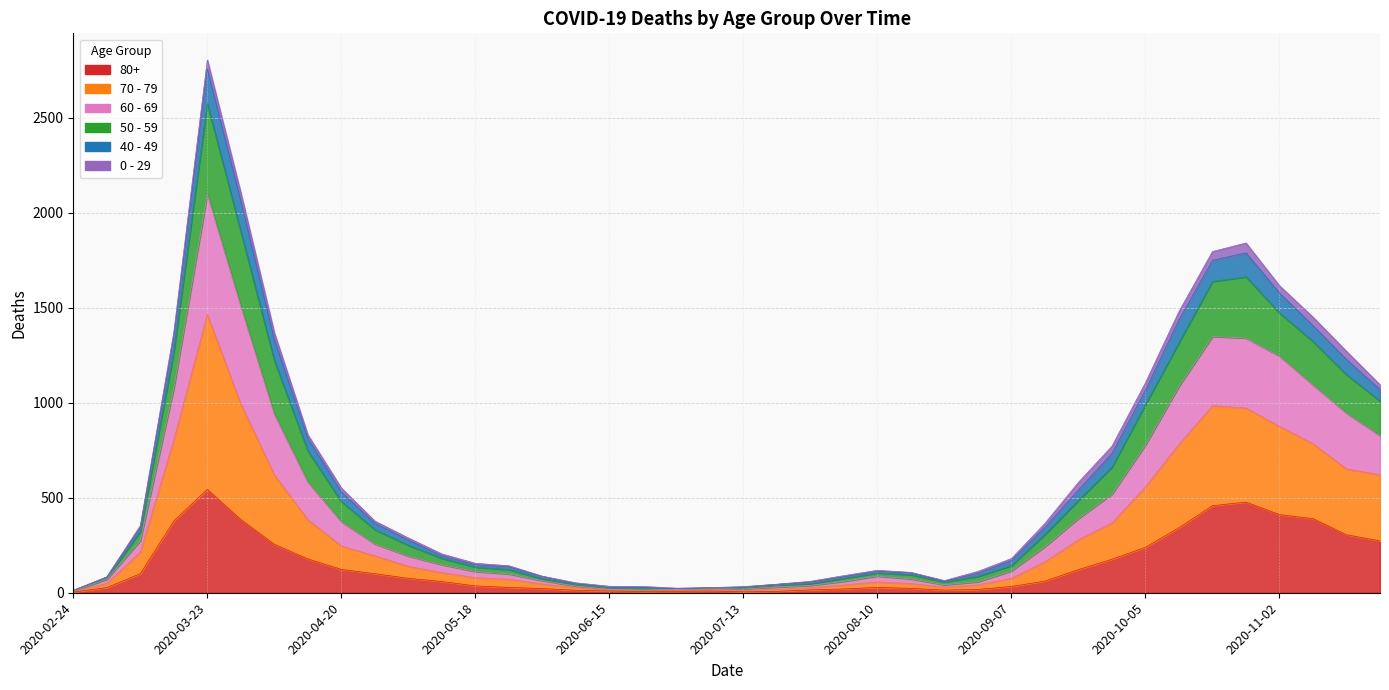

What position from the right is 2020-11-23?

1